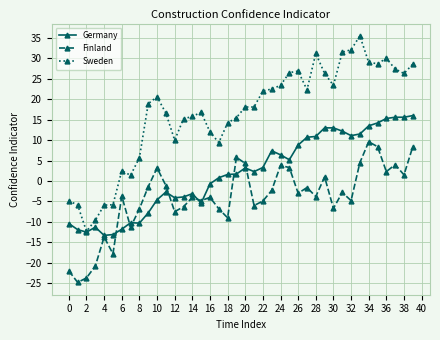

True or false: Sweden has more than 2 interior local peaks.

True